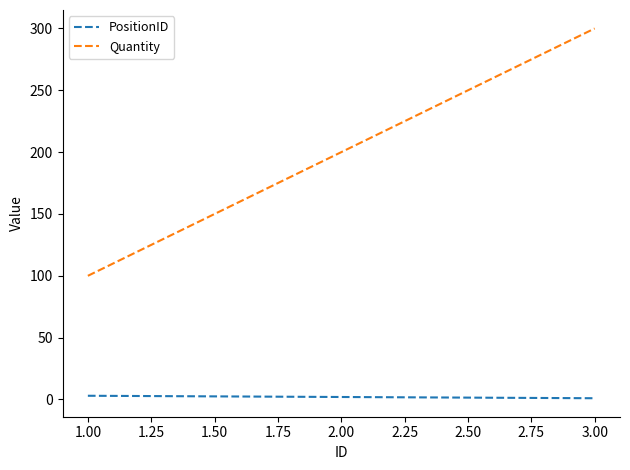

At which category is the sum across all series the highest?

3.00